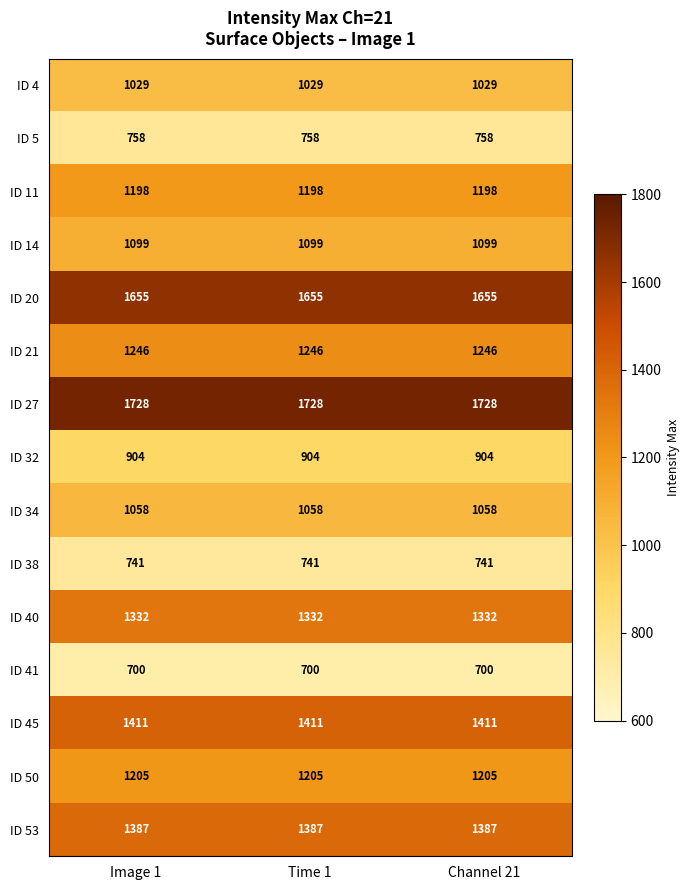

What value does the ID 11 series have at Image 1?

1198